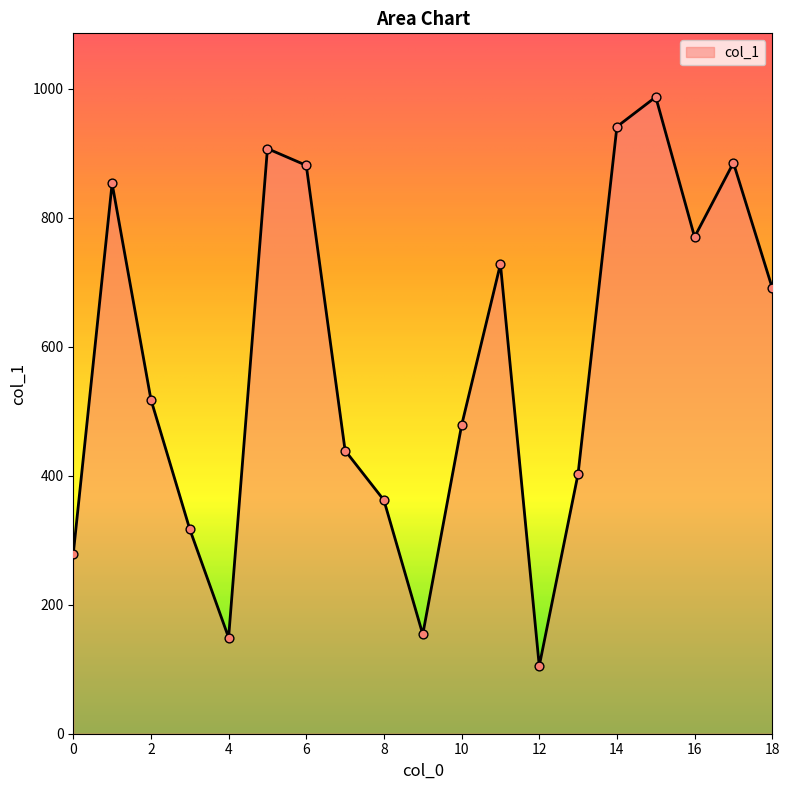

What is the greatest value displayed?

987